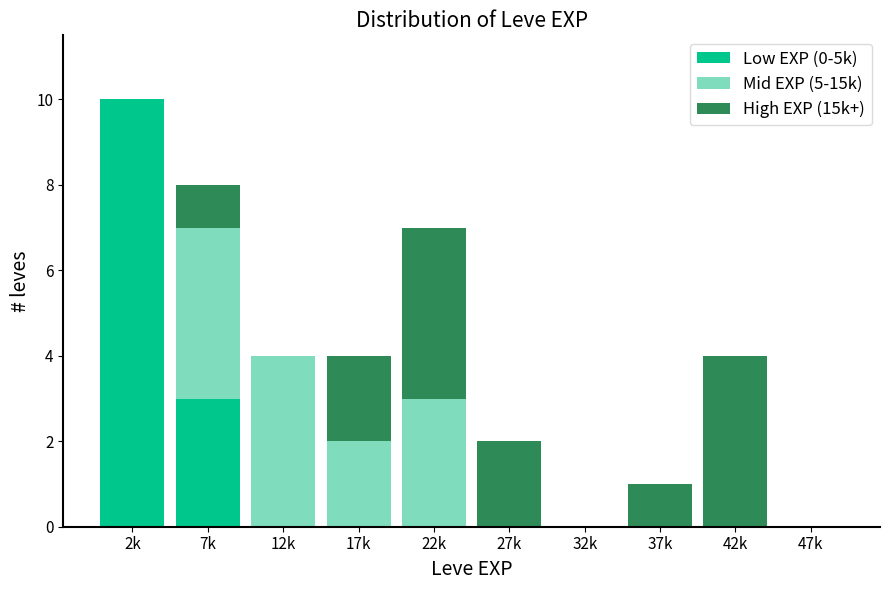

Reading left to right, what are the values for Low EXP (0-5k)?

2k=10	7k=3	12k=0	17k=0	22k=0	27k=0	32k=0	37k=0	42k=0	47k=0